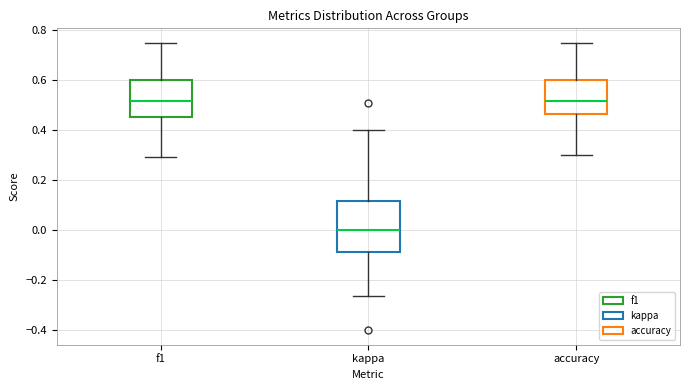

Reading left to right, transcribe this box plot: for each box, give where its median line is, the range the box spans, and where its two whiskers end, as read against the y-axis. The values are not printed on the chart, so give them approximately, as read against the axis.

f1: median 0.52, box 0.46 to 0.60, whiskers 0.30 to 0.74
kappa: median 0.00, box -0.08 to 0.12, whiskers -0.26 to 0.40
accuracy: median 0.52, box 0.46 to 0.60, whiskers 0.30 to 0.76